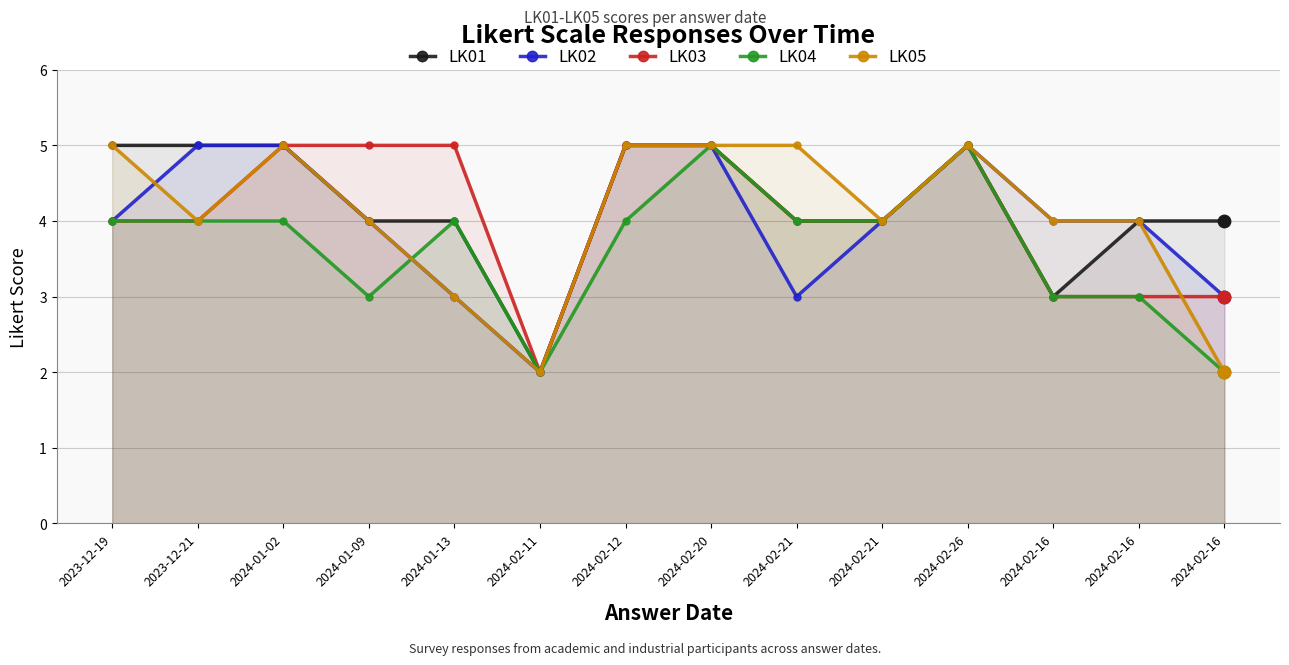

Which series has the widest spread of Y values?

LK01